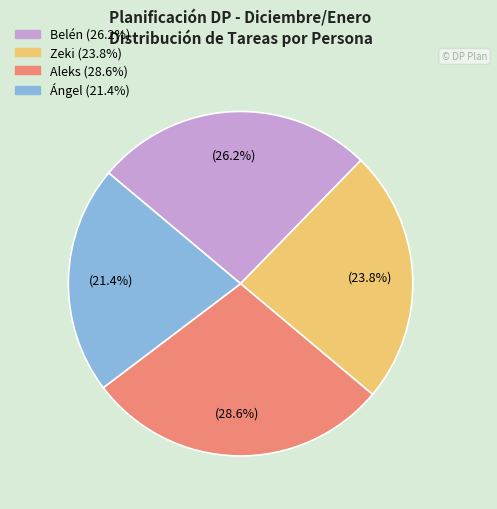

How many segments does this pie chart have?

4